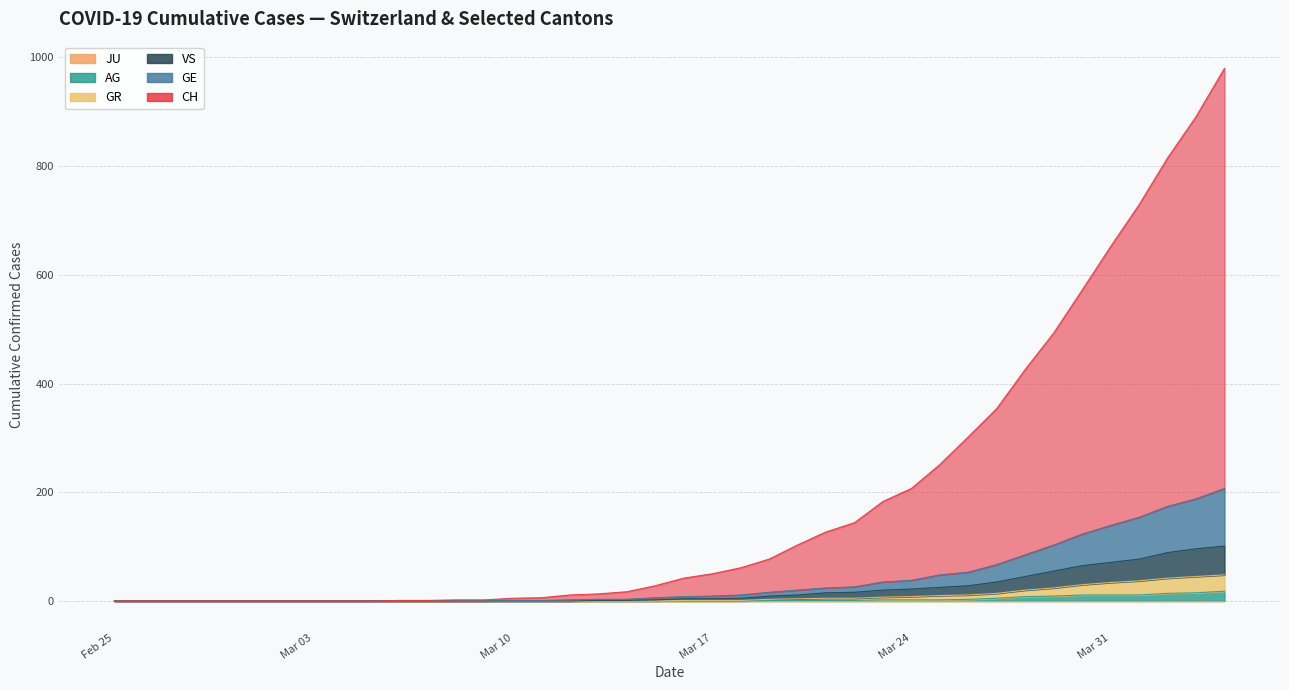

How many positive values does the JU series have?

7